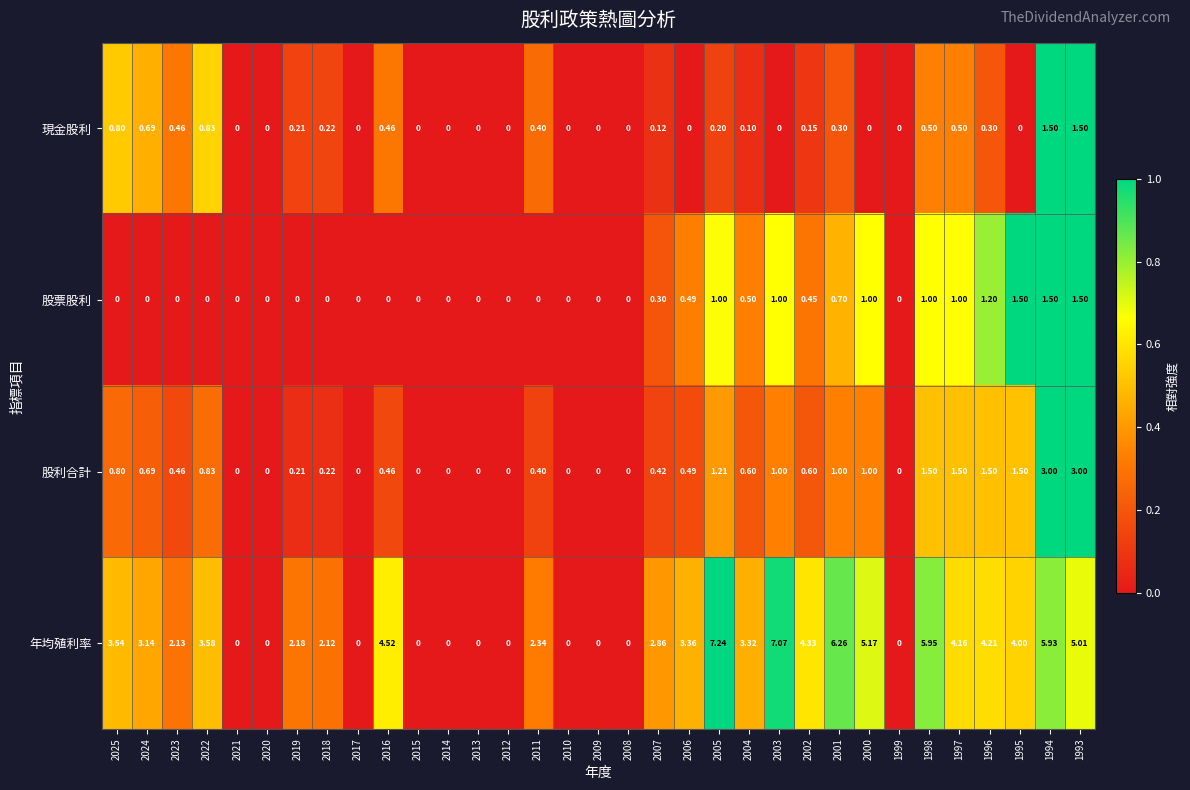

Which series has the widest spread of values?

年均殖利率